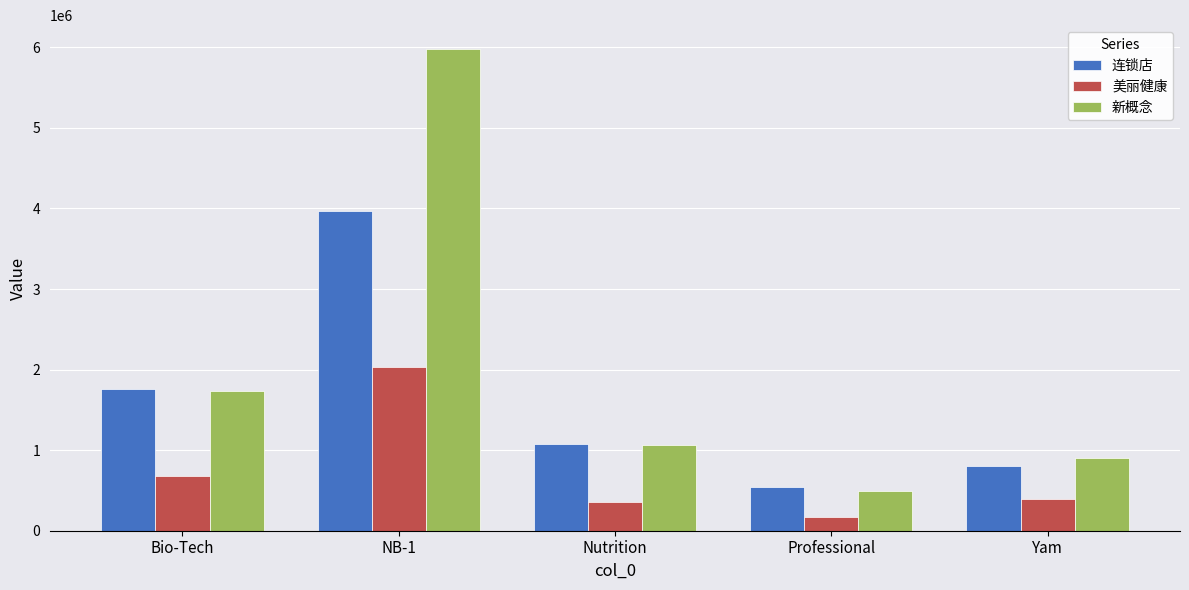

How many bars are there in total?

15